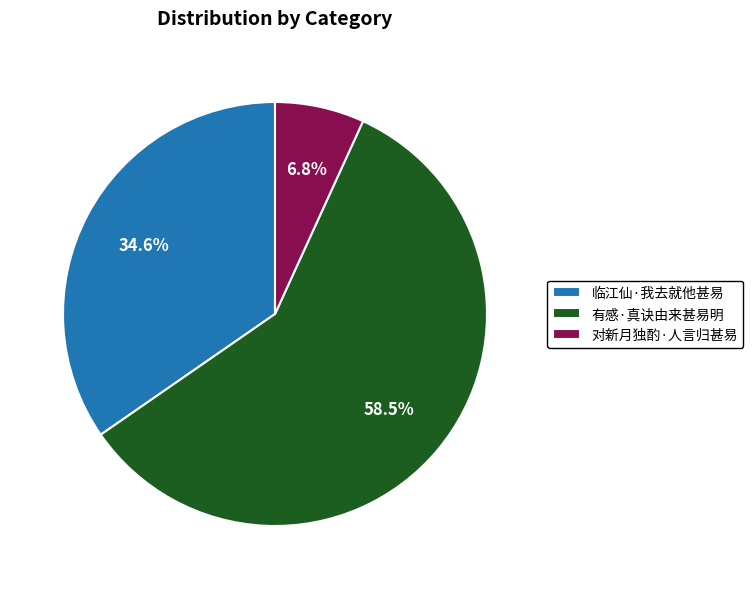

Does any single category account for the majority?

Yes